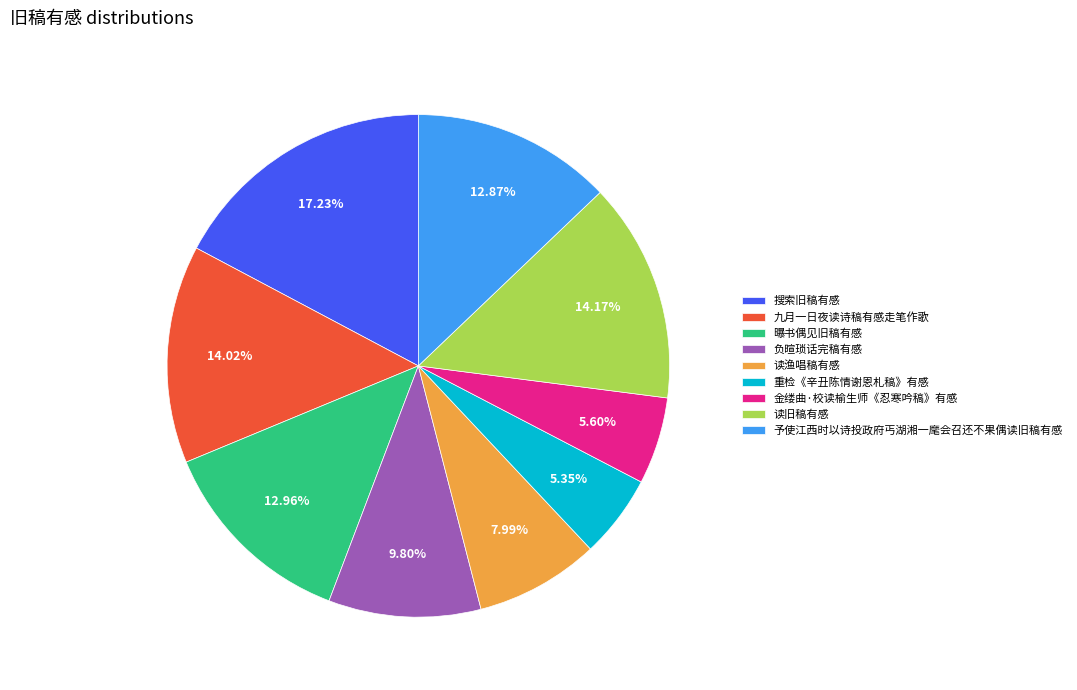

How many segments does this pie chart have?

9